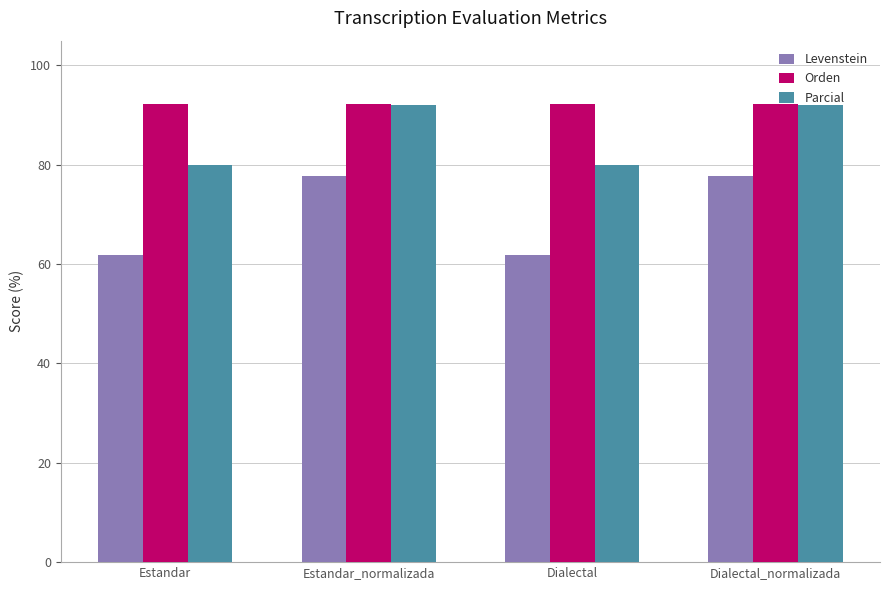

What value does the Orden series have at Estandar_normalizada?

92.3